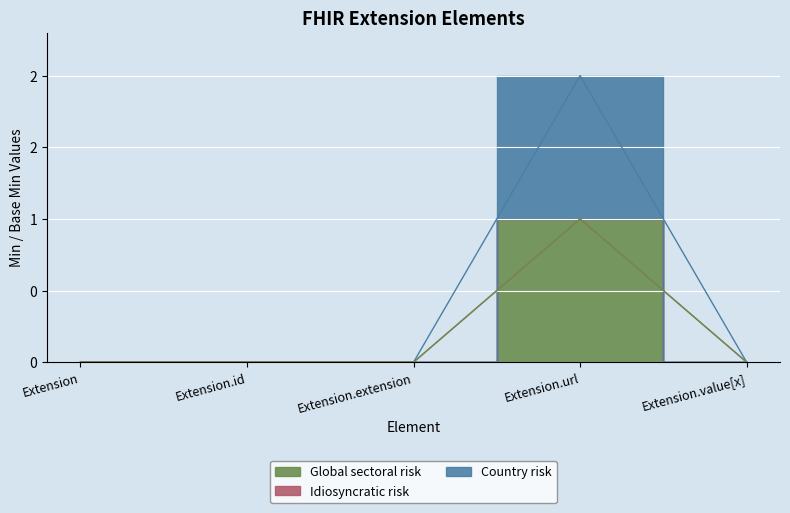

What position from the left is Extension?

1